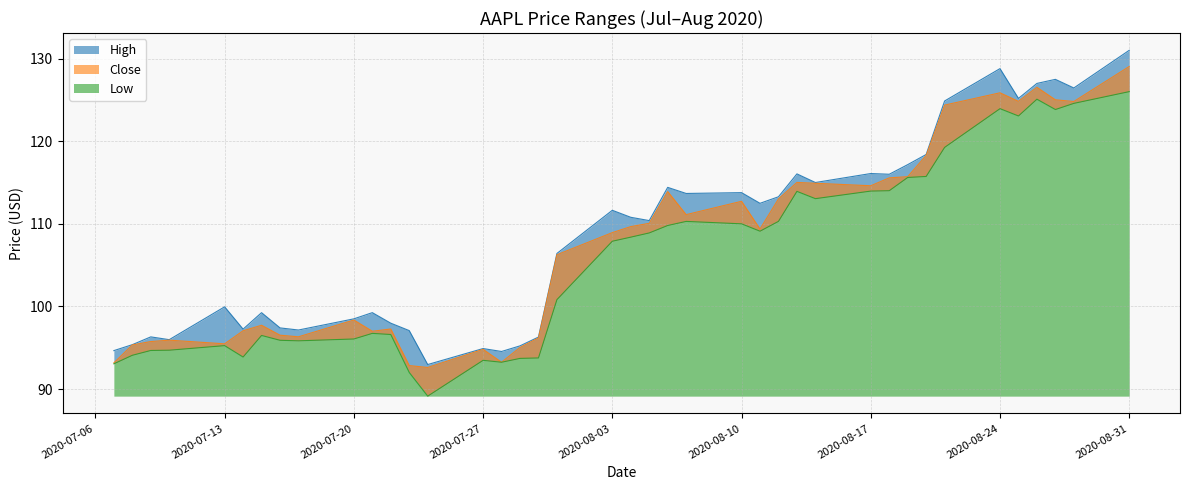

True or false: Close and Low cross at least once.

False